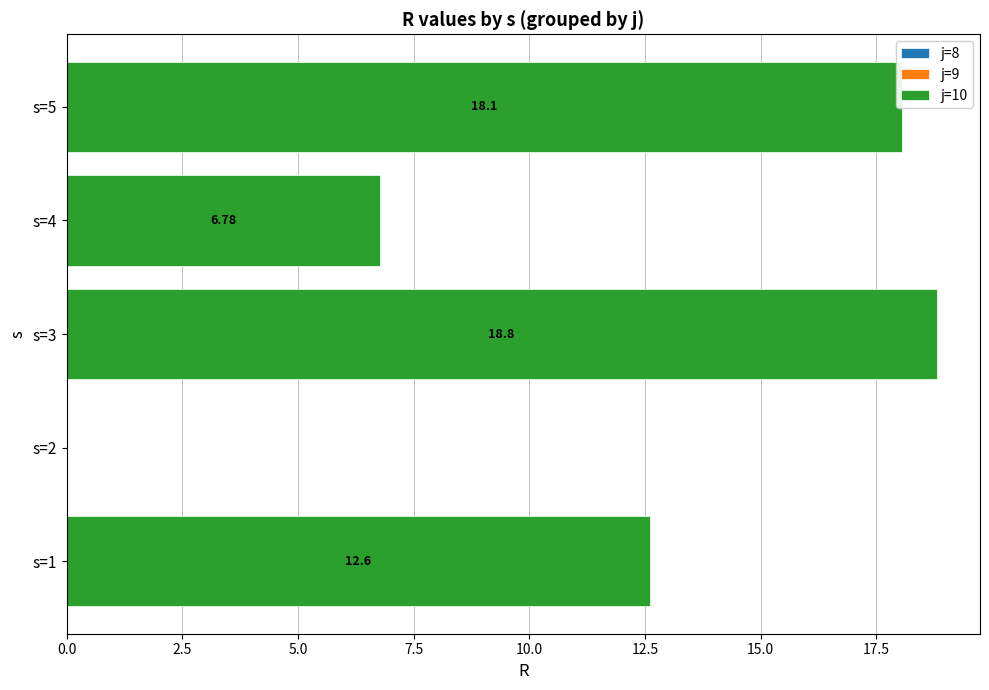

What is the sum of the values at s=1 and s=3?

31.4